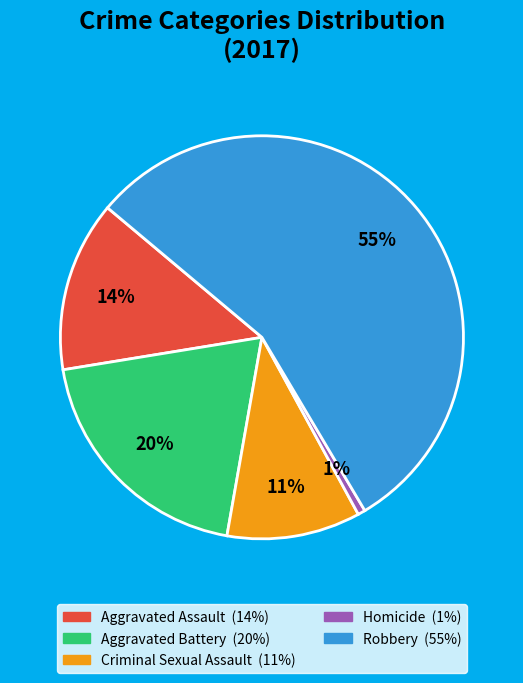

Count the number of slices in the pie.

5